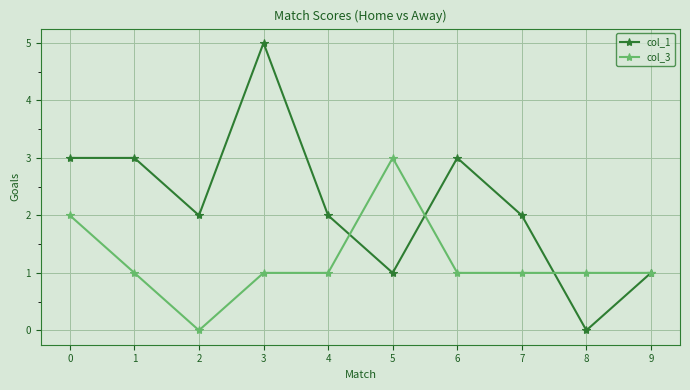

What are all the series names shown in the legend?

col_1, col_3